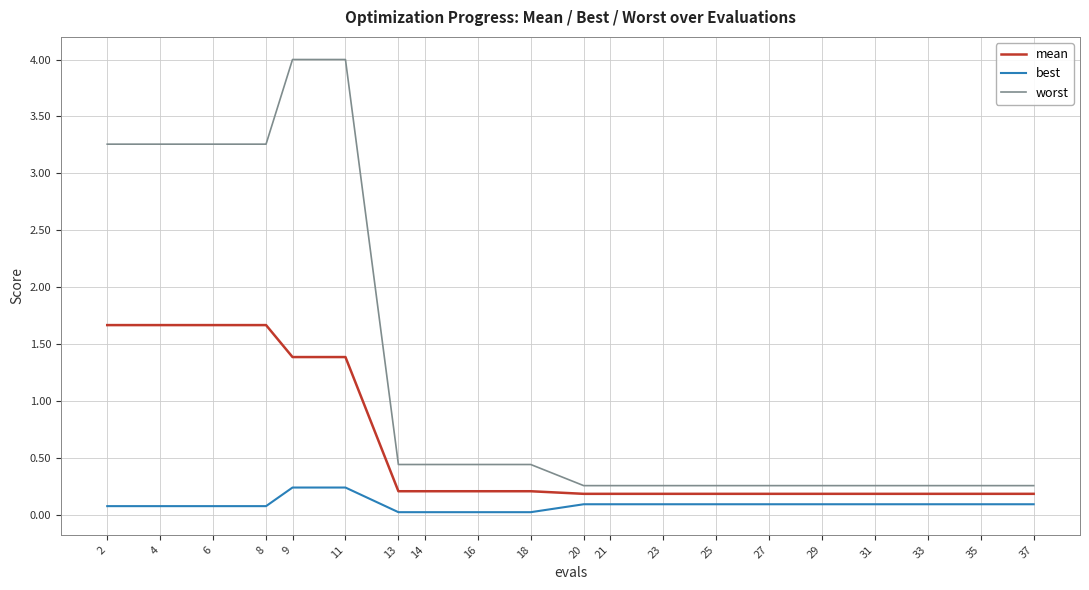

Is the value of mean at 2 greater than the value of worst at 16?

Yes